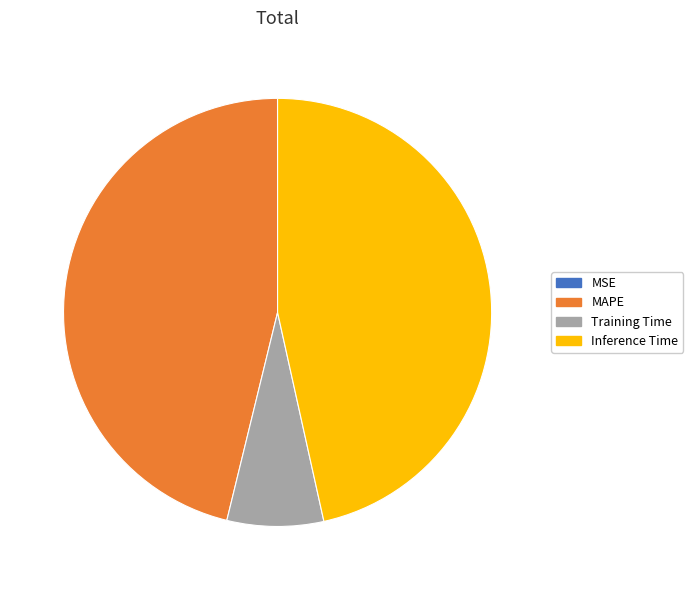

Is there a majority slice in this chart?

No